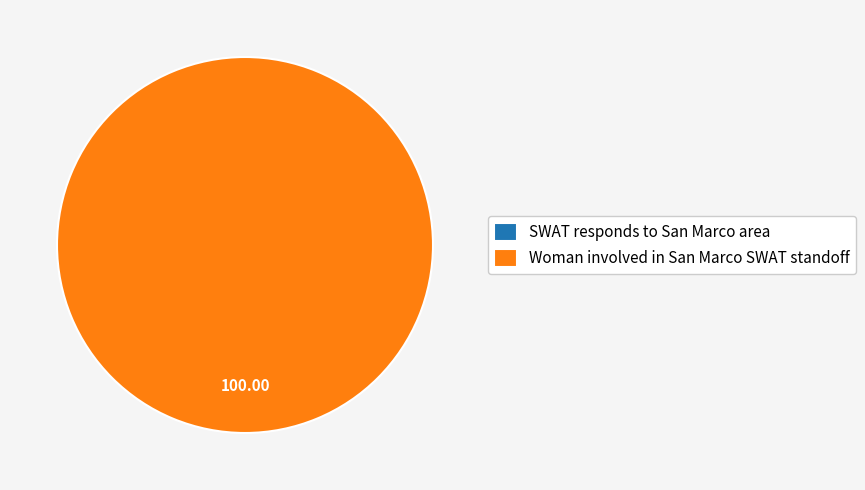

To the nearest percent, what is the combined percentage of SWAT responds to San Marco area and Woman involved in San Marco SWAT standoff?

100%